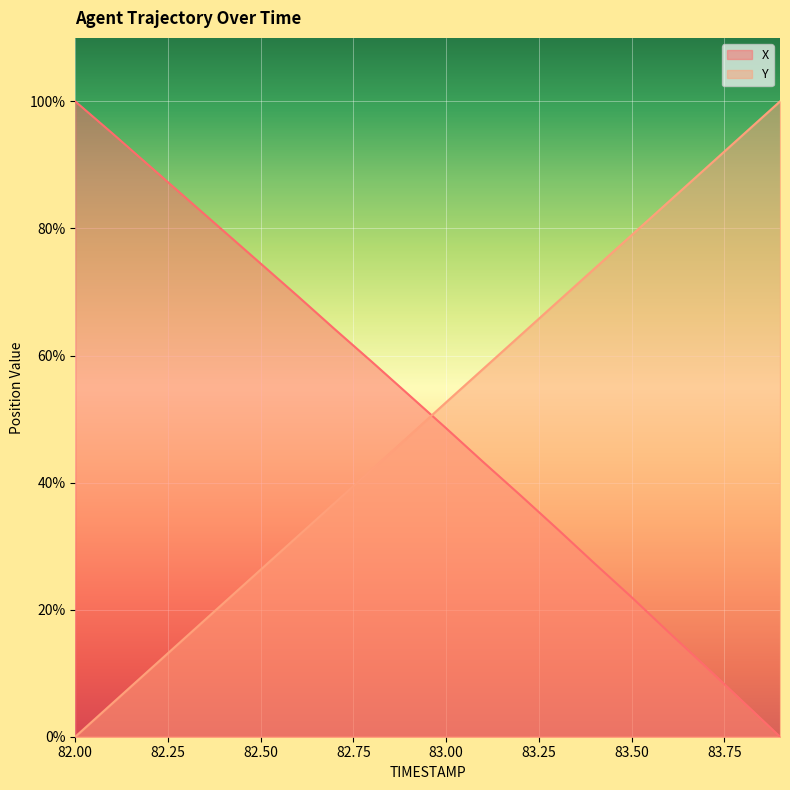

Between which two adjacent categories do Y and X first intersect?

82.9 and 83.0